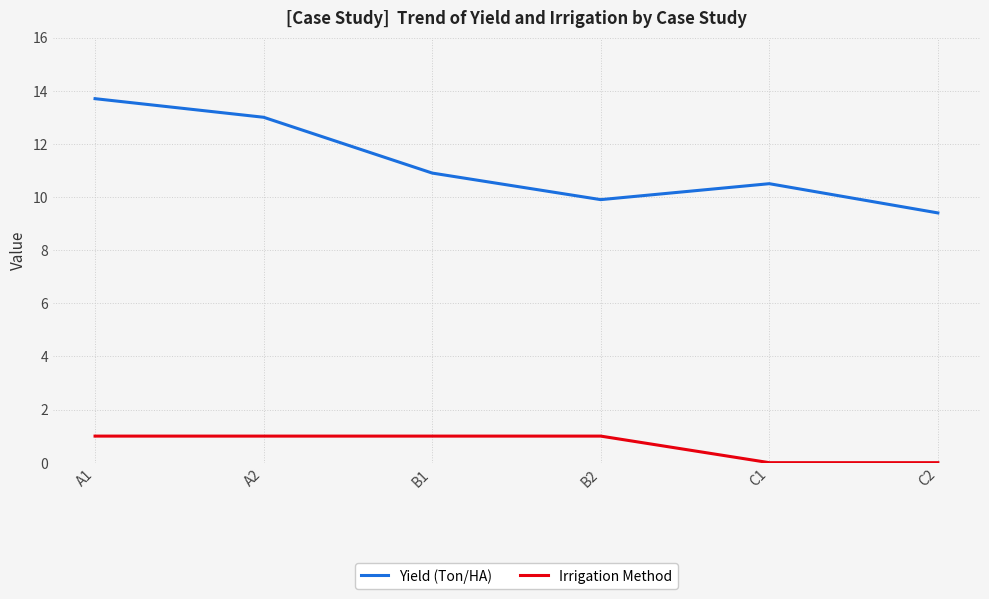

What is the difference between the highest and lowest values at B2?

8.9